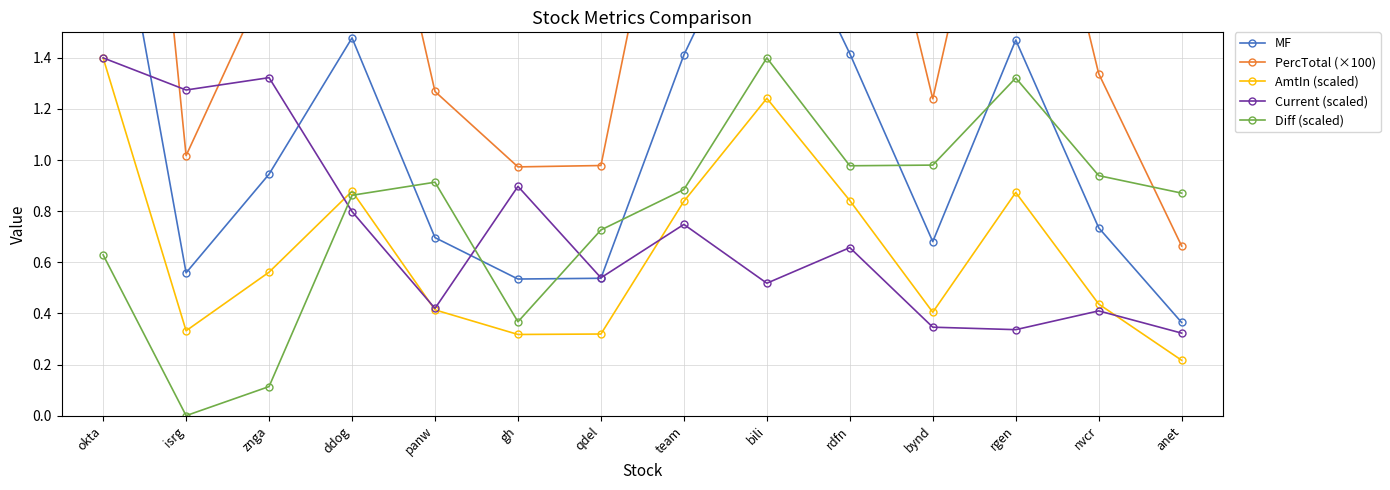

Reading left to right, extract all data points from this chart.

MF: 2.4	0.6	0.9	1.5	0.7	0.5	0.5	1.4	2.1	1.4	0.7	1.5	0.7	0.4
PercTotal (×100): 4.3	1.0	1.7	2.7	1.3	1.0	1.0	2.6	3.8	2.6	1.2	2.7	1.3	0.7
AmtIn (scaled): 1.4	0.3	0.6	0.9	0.4	0.3	0.3	0.8	1.2	0.8	0.4	0.9	0.4	0.2
Current (scaled): 1.4	1.3	1.3	0.8	0.4	0.9	0.5	0.7	0.5	0.7	0.3	0.3	0.4	0.3
Diff (scaled): 0.6	0.0	0.1	0.9	0.9	0.4	0.7	0.9	1.4	1.0	1.0	1.3	0.9	0.9